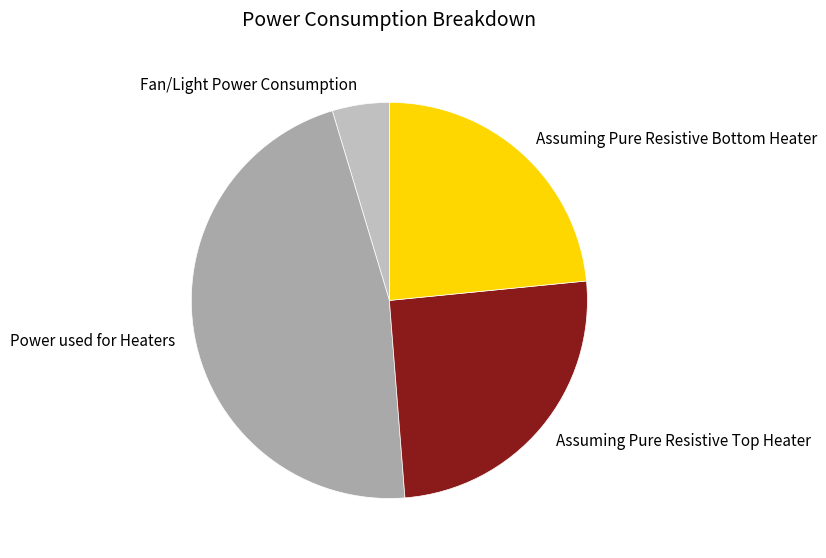

Is it true that Power used for Heaters is 40% of the pie?

False